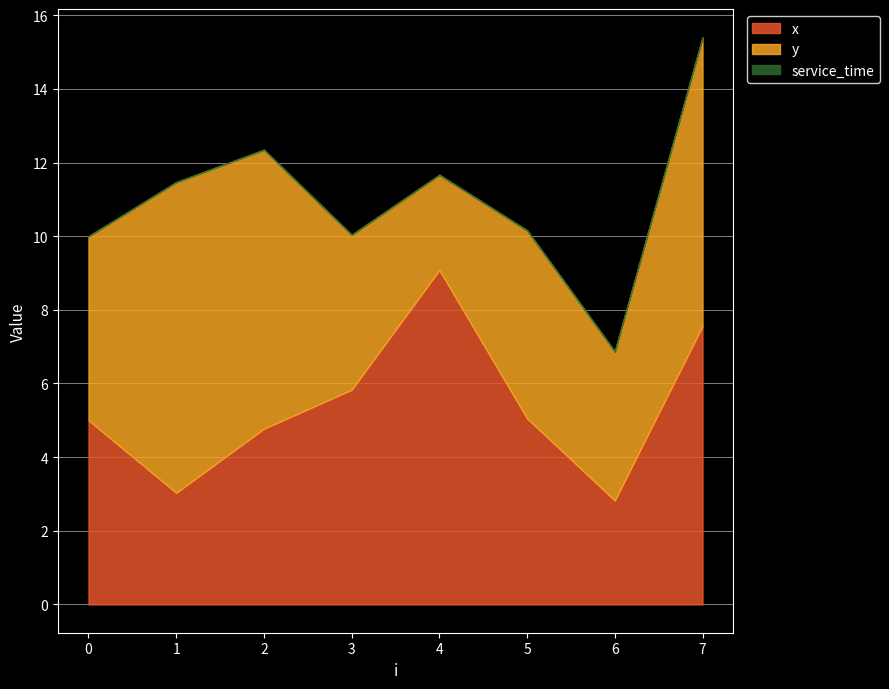

The value of x at 3 is 5.8. True or false?

True